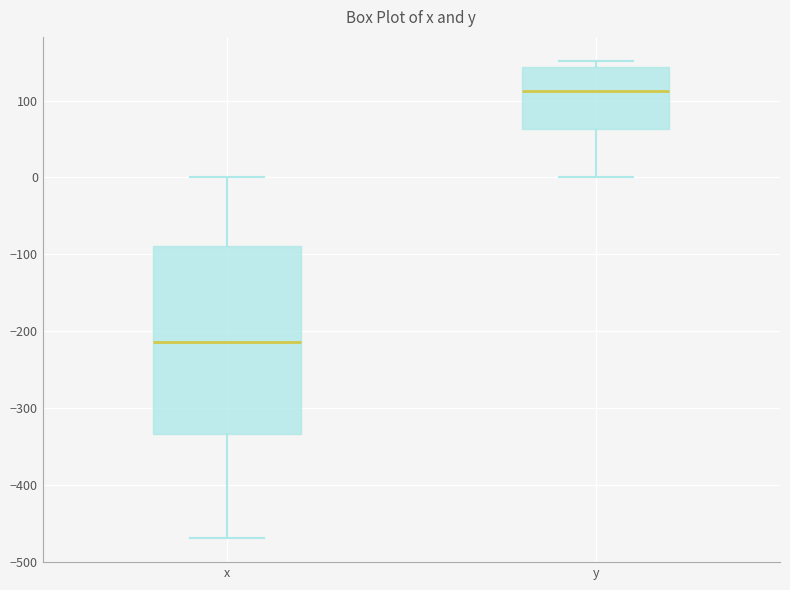

Where is the upper edge of the box for x on the y-axis? The values are not printed on the chart, so give them approximately, as read against the axis.

-90